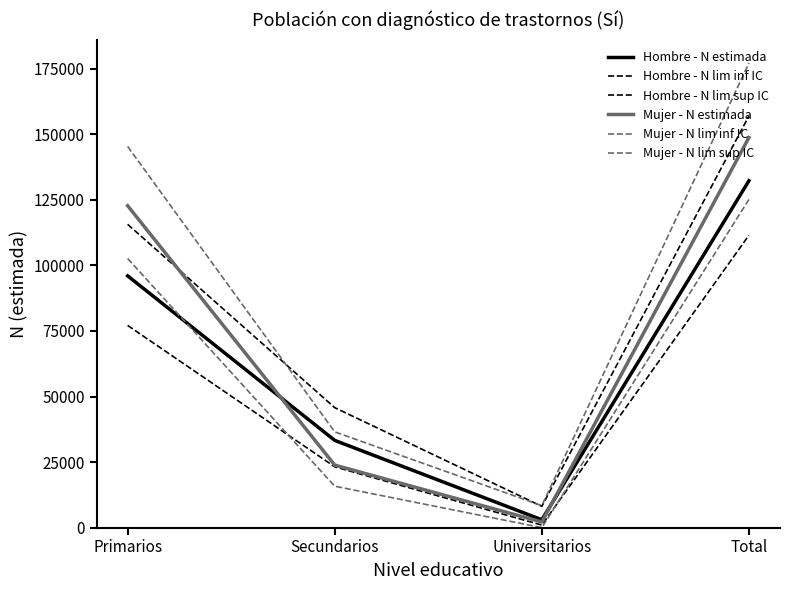

Does the chart have visible grid lines?

No